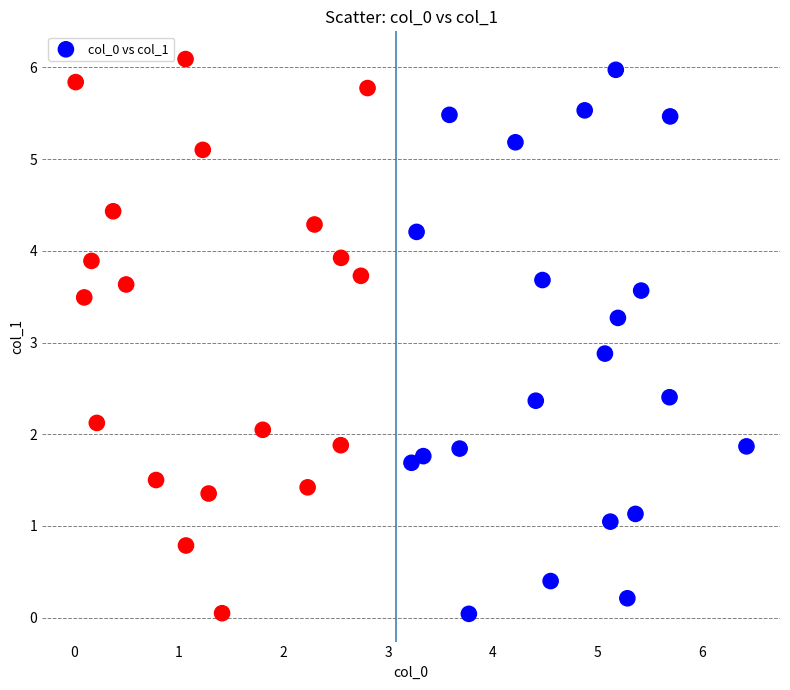

What Y value in the scatter plot is closest to 3?

2.9